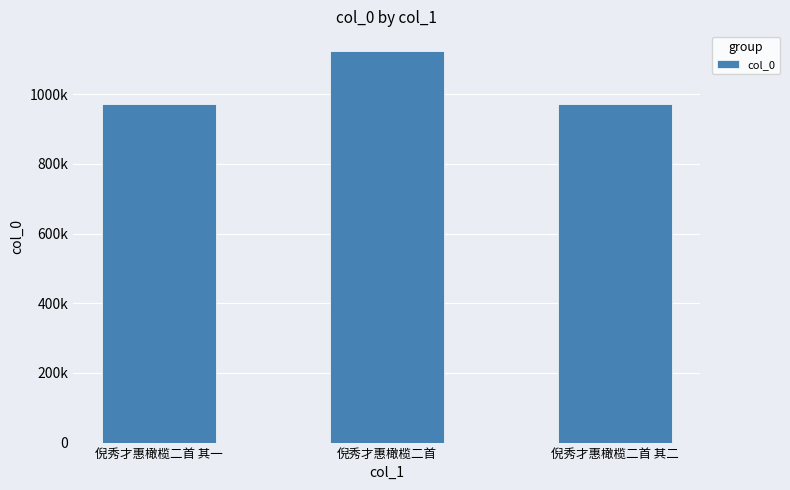

Does the chart contain any negative values?

No